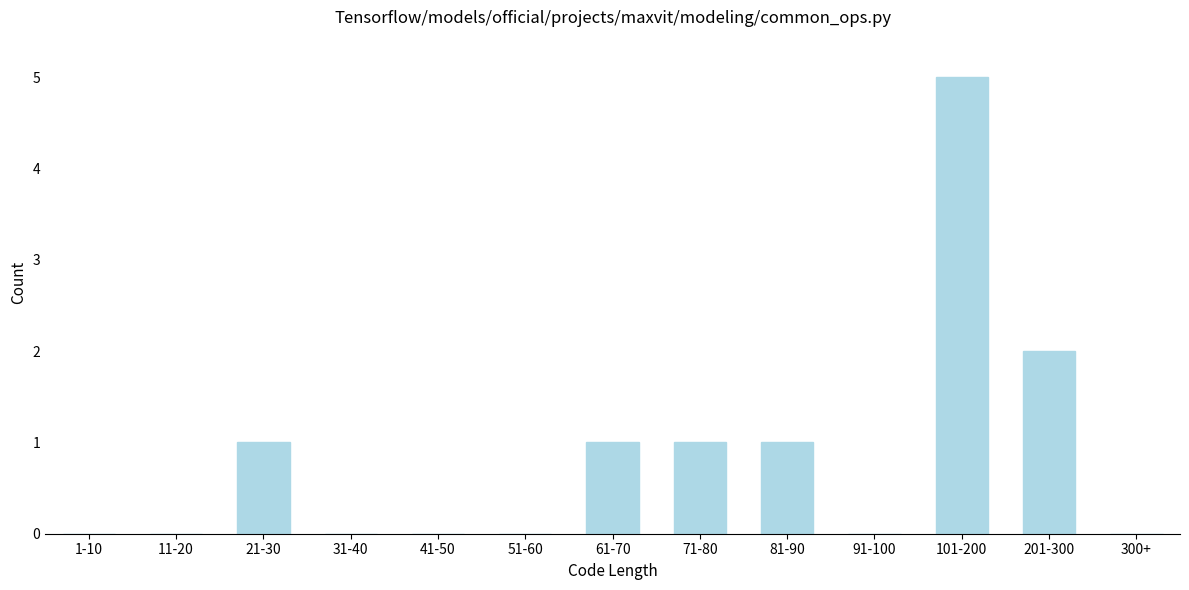

Reading left to right, list all the values displayed in this chart.

1-10=0	11-20=0	21-30=1	31-40=0	41-50=0	51-60=0	61-70=1	71-80=1	81-90=1	91-100=0	101-200=5	201-300=2	300+=0